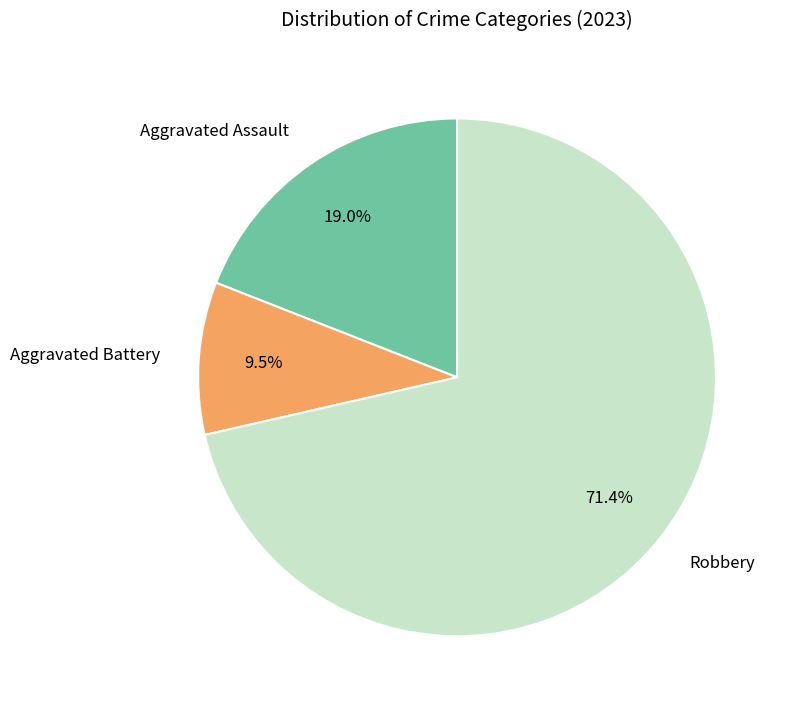

True or false: Robbery accounts for 78% of the total.

False